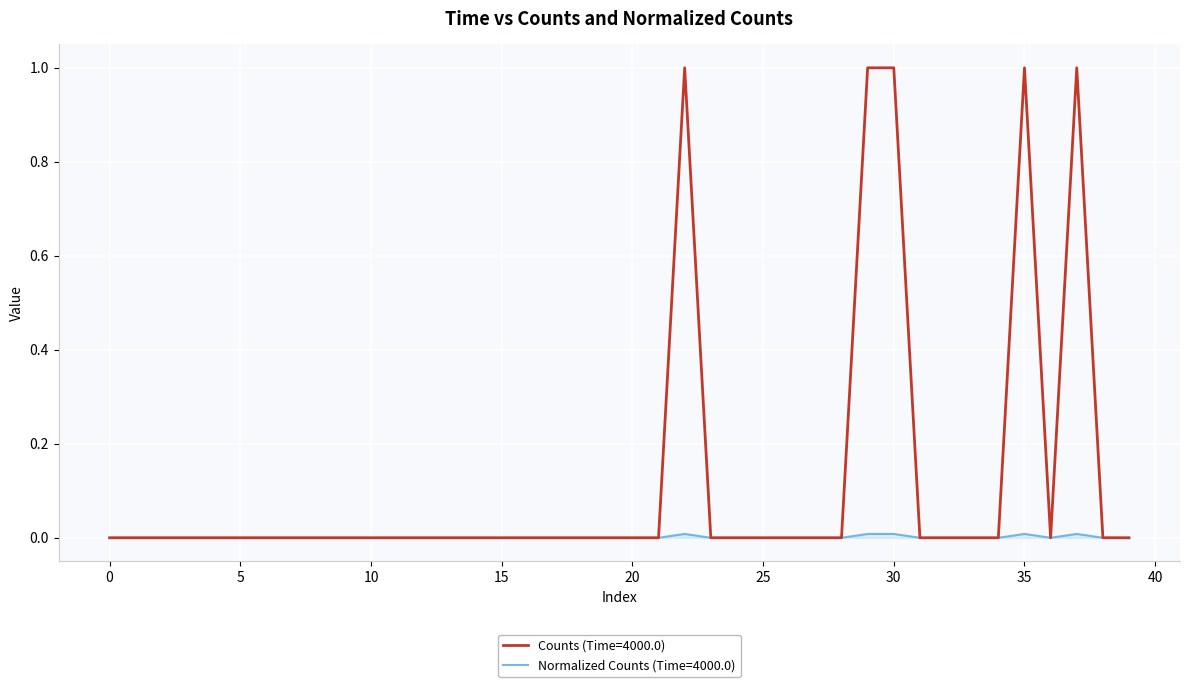

How many lines are shown in the chart?

2